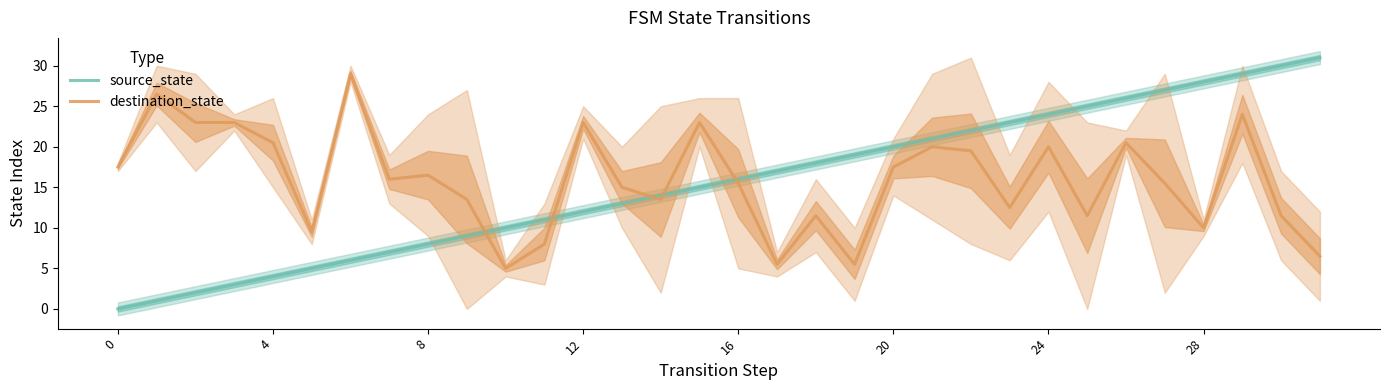

How many times do source_state and destination_state cross each other?

5